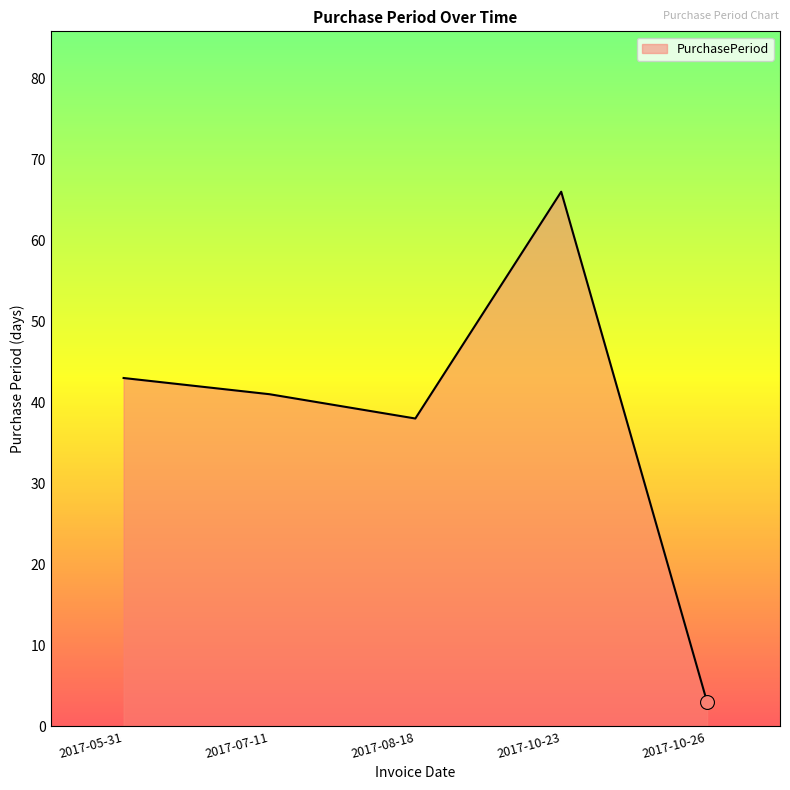

How many interior local peaks (higher than both neighbors) does the data have?

1